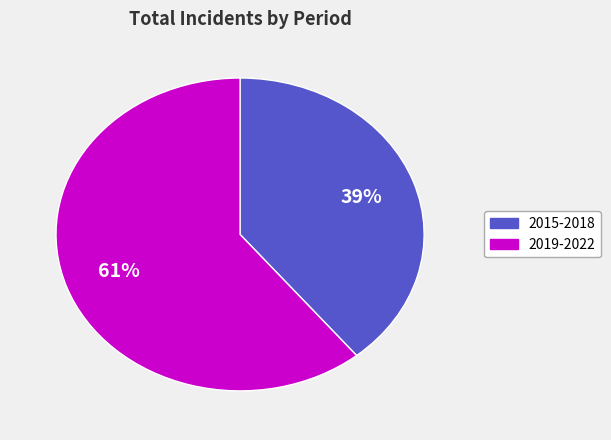

To the nearest percent, what is the average slice percentage?

50%